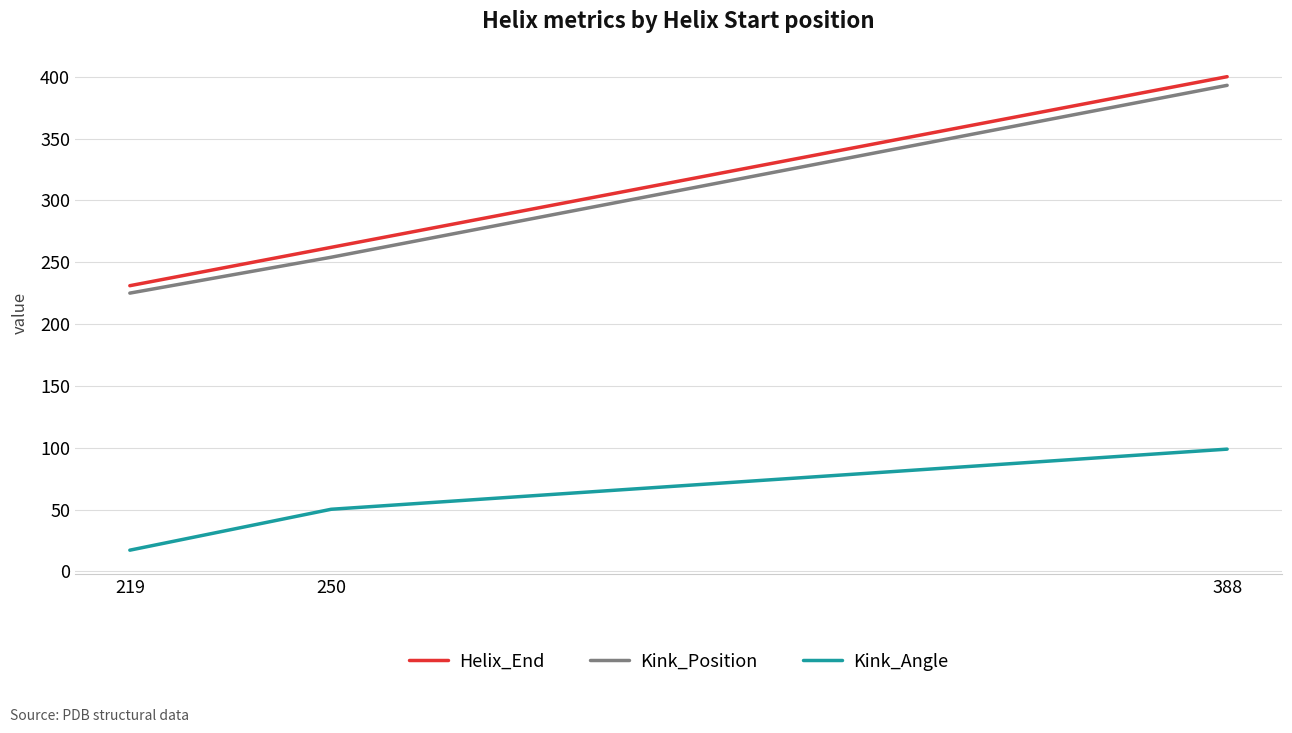

What is the difference between the maximum and minimum values in the Kink_Position series?

168.0